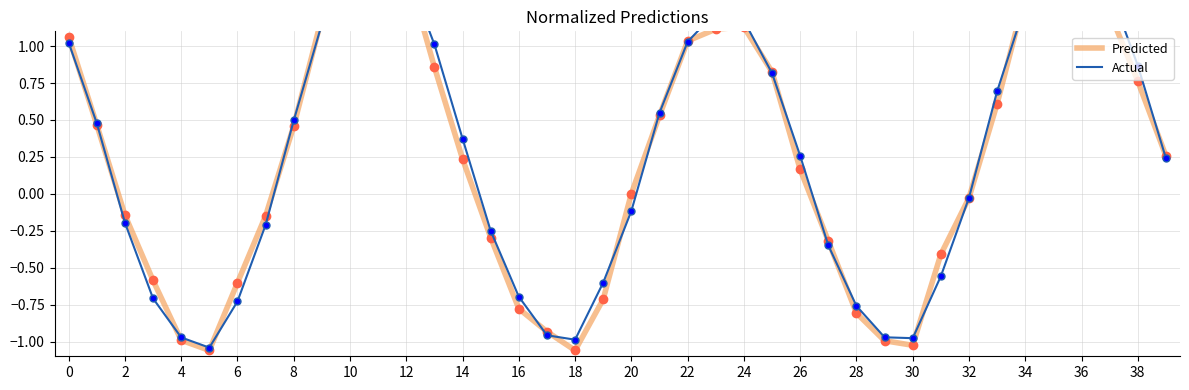

True or false: Actual and Predicted intersect in this chart.

True